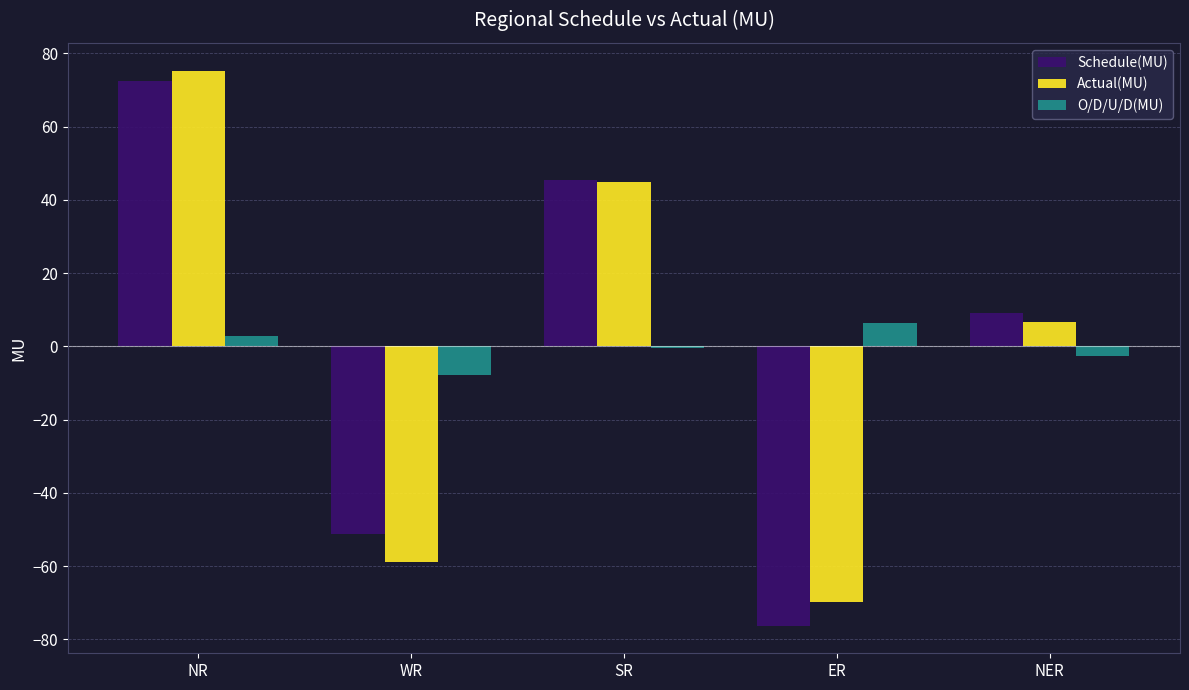

True or false: Schedule(MU) has a value of 99.1 at NR.

False